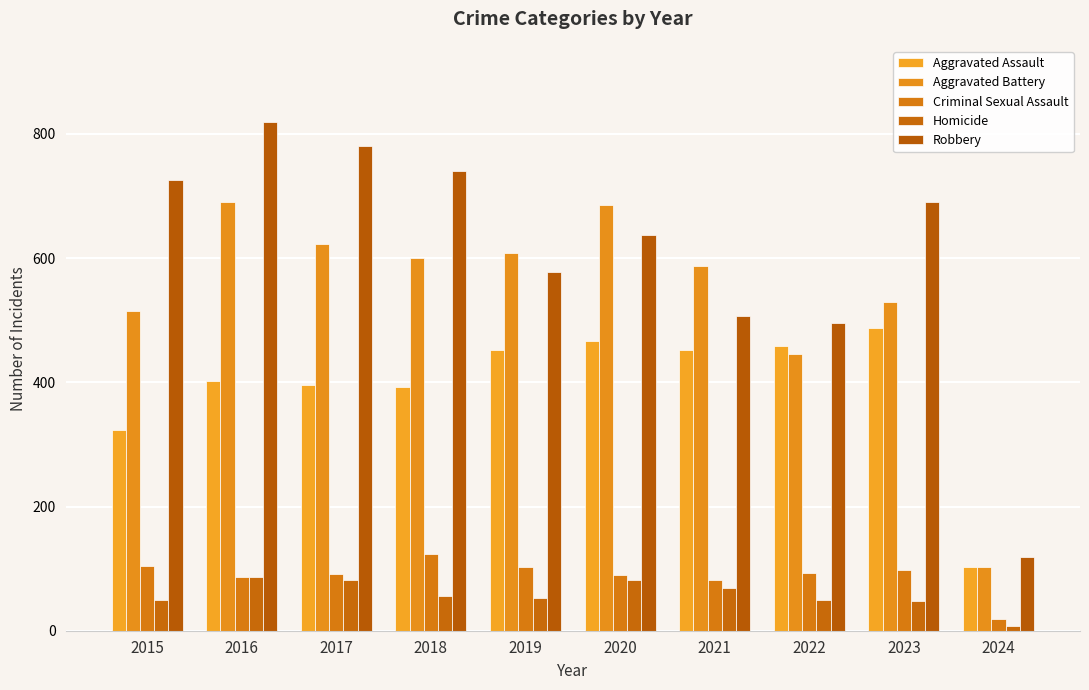

What are all the series names shown in the legend?

Aggravated Assault, Aggravated Battery, Criminal Sexual Assault, Homicide, Robbery